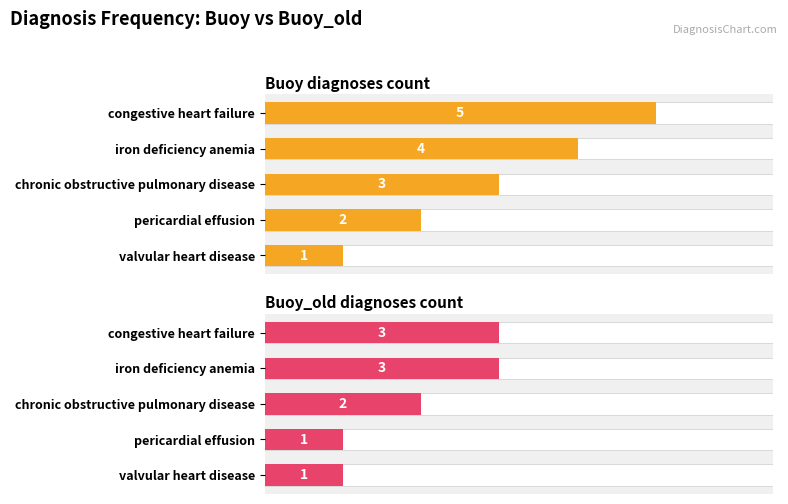

Rank the series at 0 from lowest to highest value.

Buoy_old diagnoses count, Buoy diagnoses count